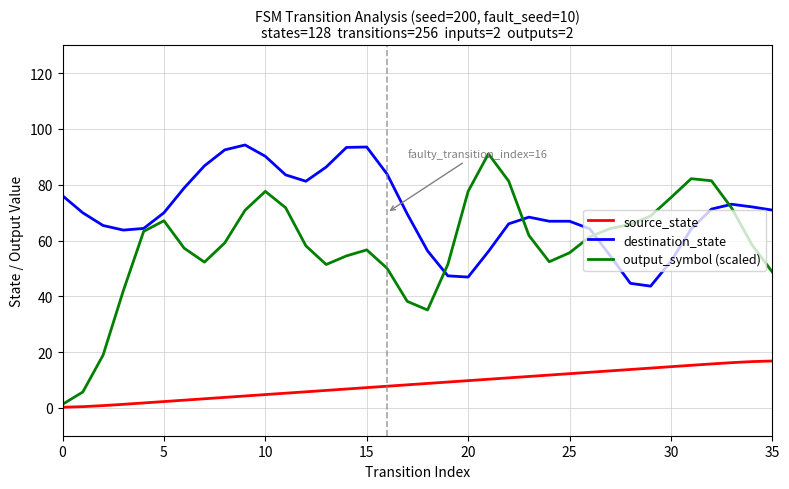

List the series in order of their overall mean, highest first.

destination_state, output_symbol (scaled), source_state